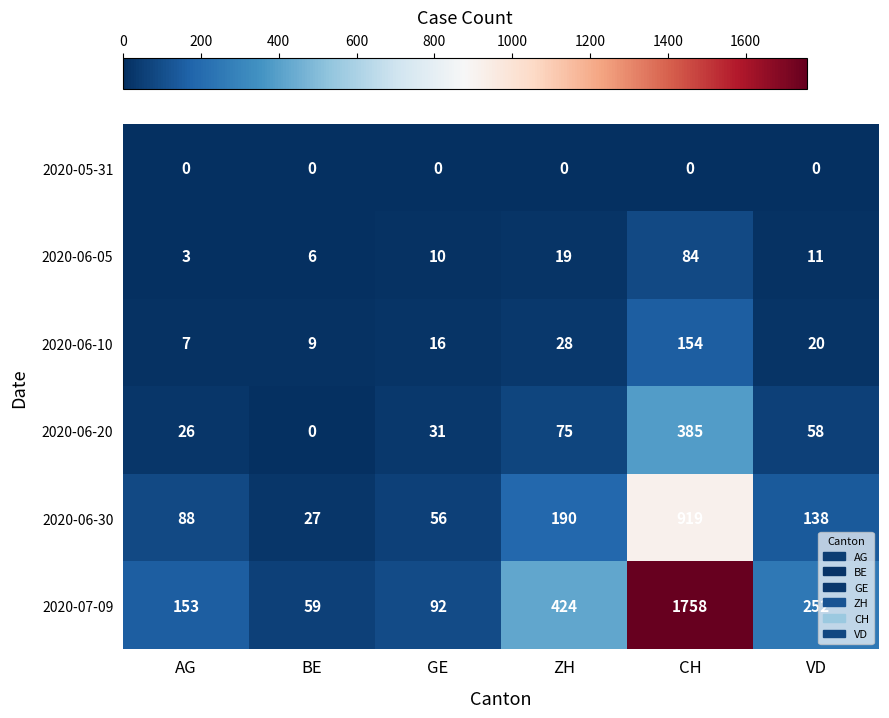

Is it true that 2020-07-09 equals 333 at VD?

False